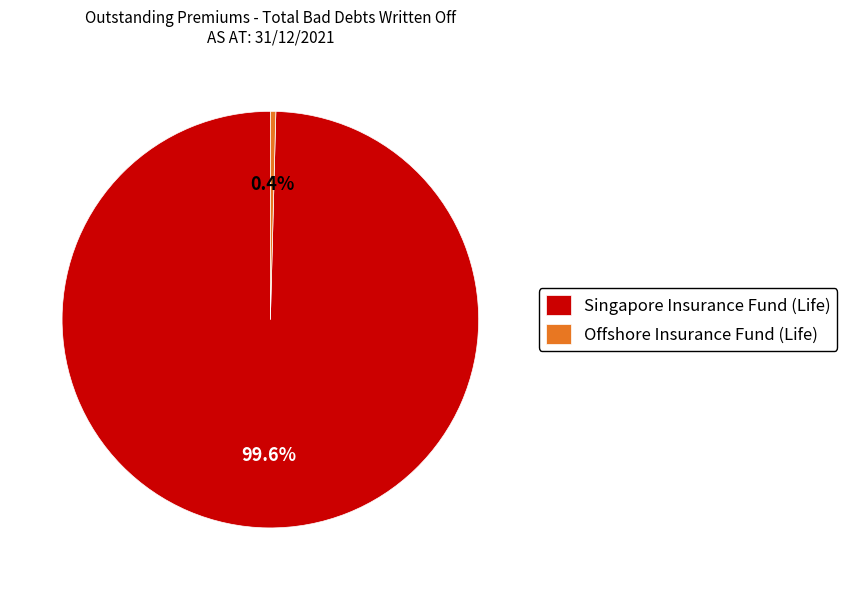

The Offshore Insurance Fund (Life) slice represents 8% of the pie. True or false?

False